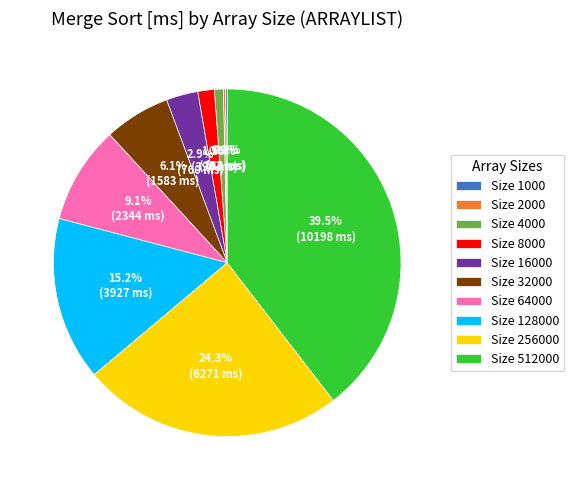

Which slice is the largest?

Size 512000